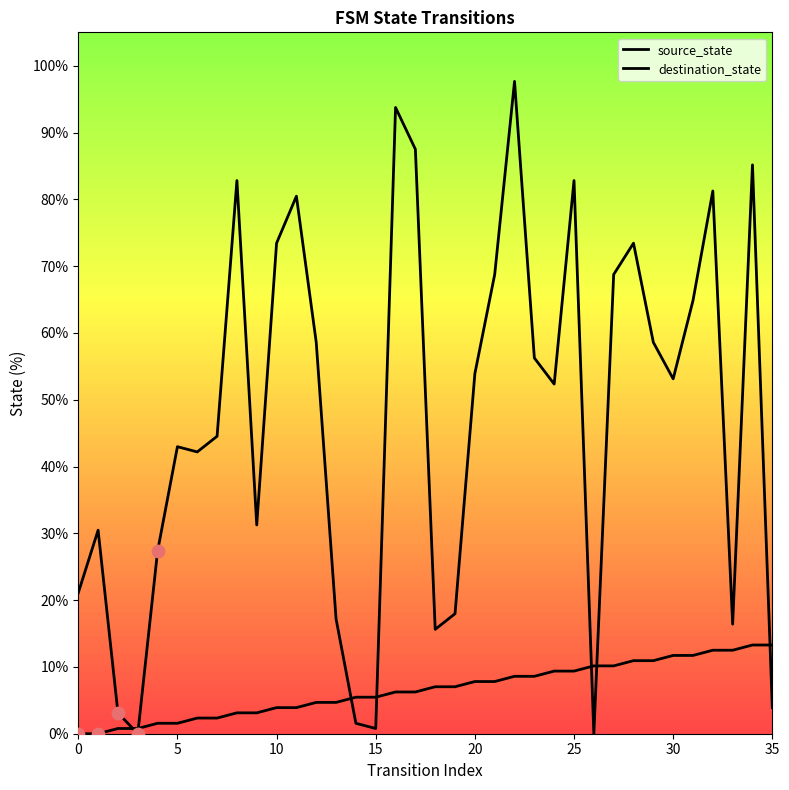

Which series has the largest total across all categories?

destination_state